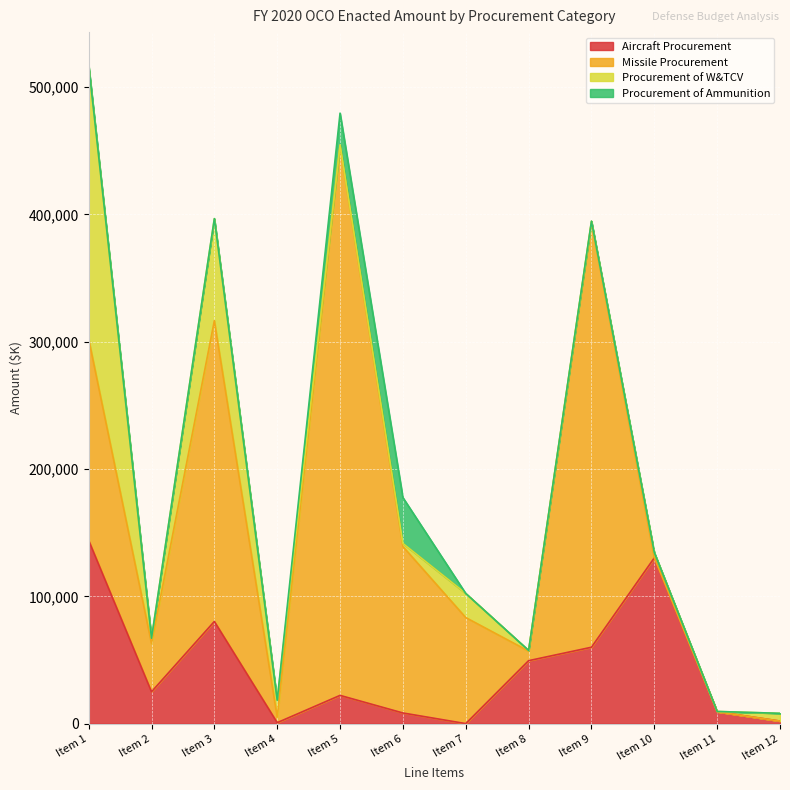

Between which two adjacent categories do Aircraft Procurement and Missile Procurement first intersect?

Item 7 and Item 8